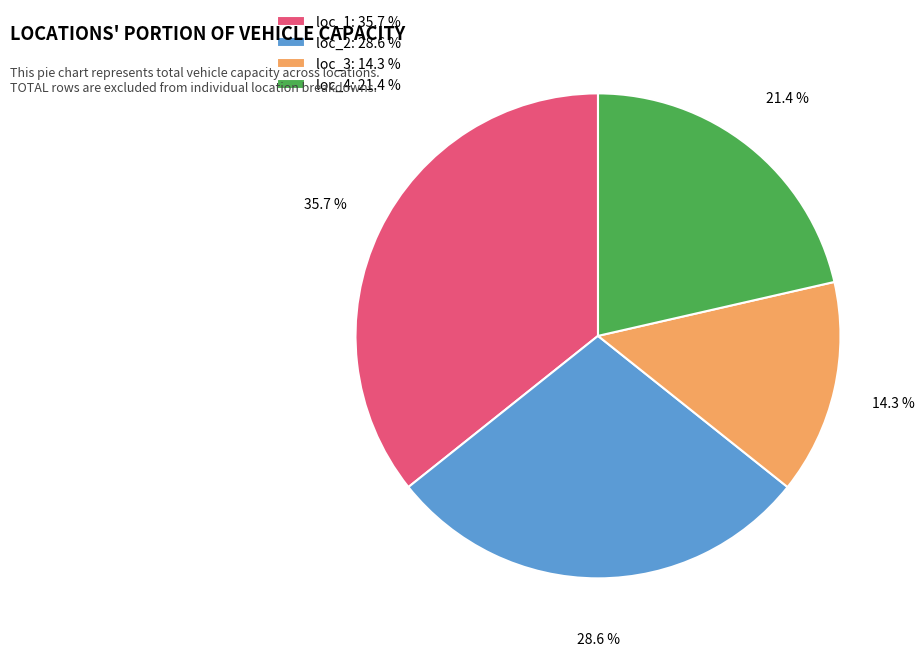

To the nearest percent, what is the difference between the loc_2 and loc_3 slice percentages?

14%